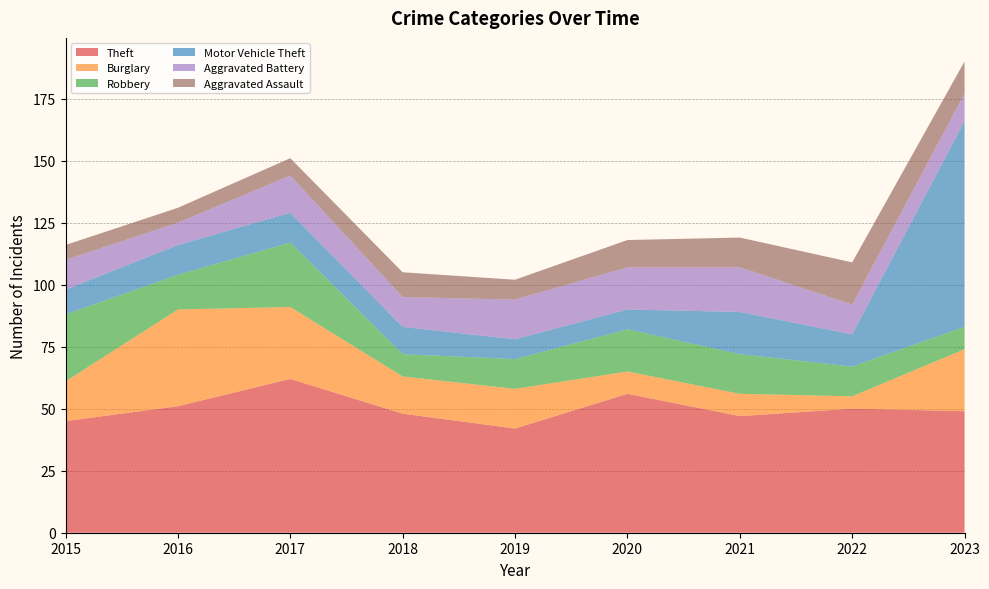

Reading left to right, extract all data points from this chart.

Theft: 45	51	62	48	42	56	47	50	49
Burglary: 16	39	29	15	16	9	9	5	25
Robbery: 27	14	26	9	12	17	16	12	9
Motor Vehicle Theft: 10	12	12	11	8	8	17	13	83
Aggravated Battery: 12	9	15	12	16	17	18	12	11
Aggravated Assault: 6	6	7	10	8	11	12	17	13